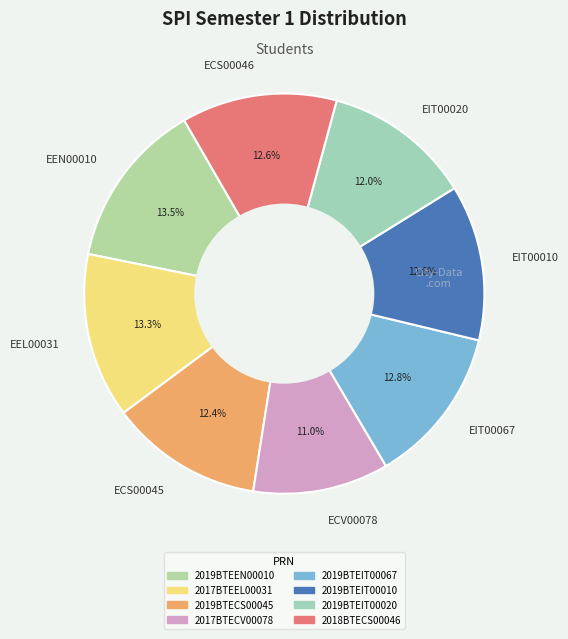

Between EIT00020 and EIT00067, which is larger?

EIT00067